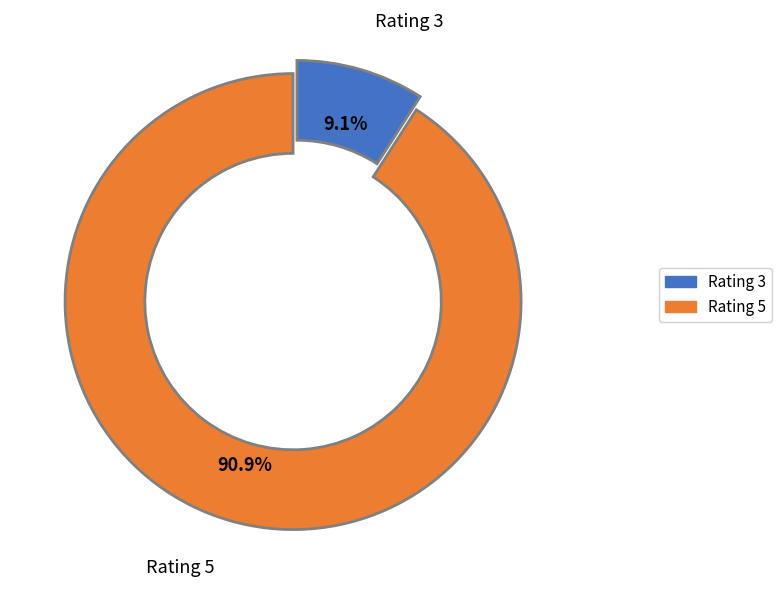

How much of the chart is everything except Rating 5?

9.1%